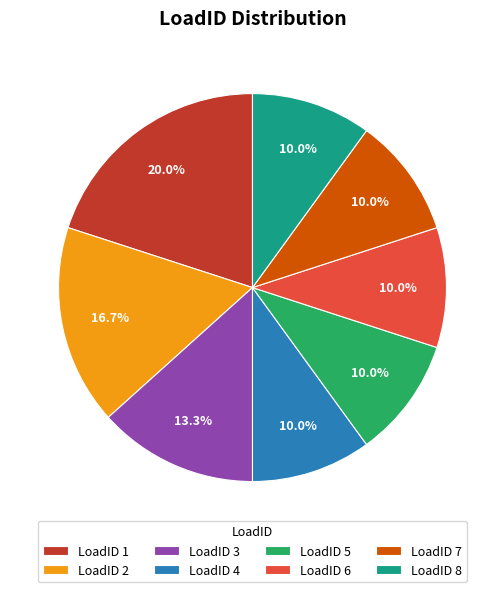

To the nearest percent, what is the difference between the largest and smallest slice percentages?

10%